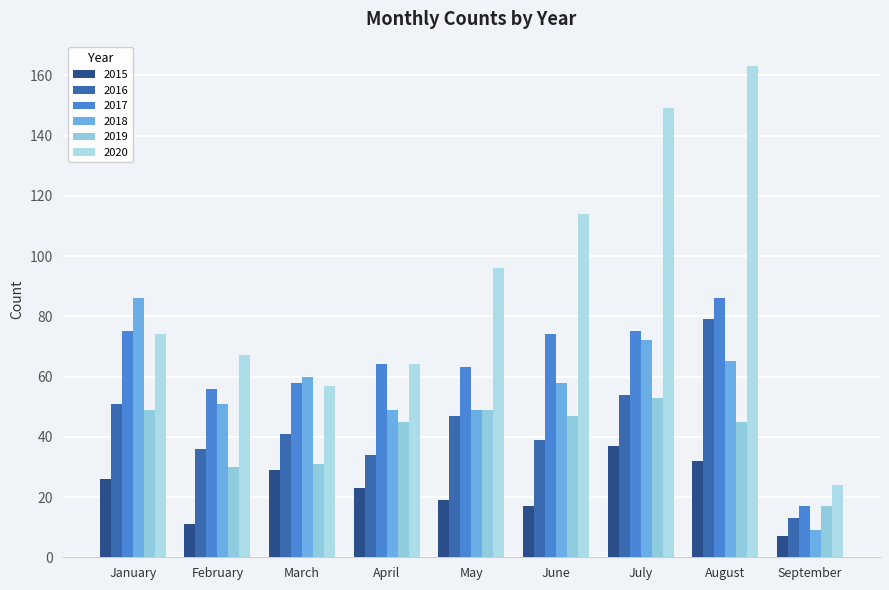

Reading right to left, list all the values displayed in this chart.

2015: September=7	August=32	July=37	June=17	May=19	April=23	March=29	February=11	January=26
2016: September=13	August=79	July=54	June=39	May=47	April=34	March=41	February=36	January=51
2017: September=17	August=86	July=75	June=74	May=63	April=64	March=58	February=56	January=75
2018: September=9	August=65	July=72	June=58	May=49	April=49	March=60	February=51	January=86
2019: September=17	August=45	July=53	June=47	May=49	April=45	March=31	February=30	January=49
2020: September=24	August=163	July=149	June=114	May=96	April=64	March=57	February=67	January=74